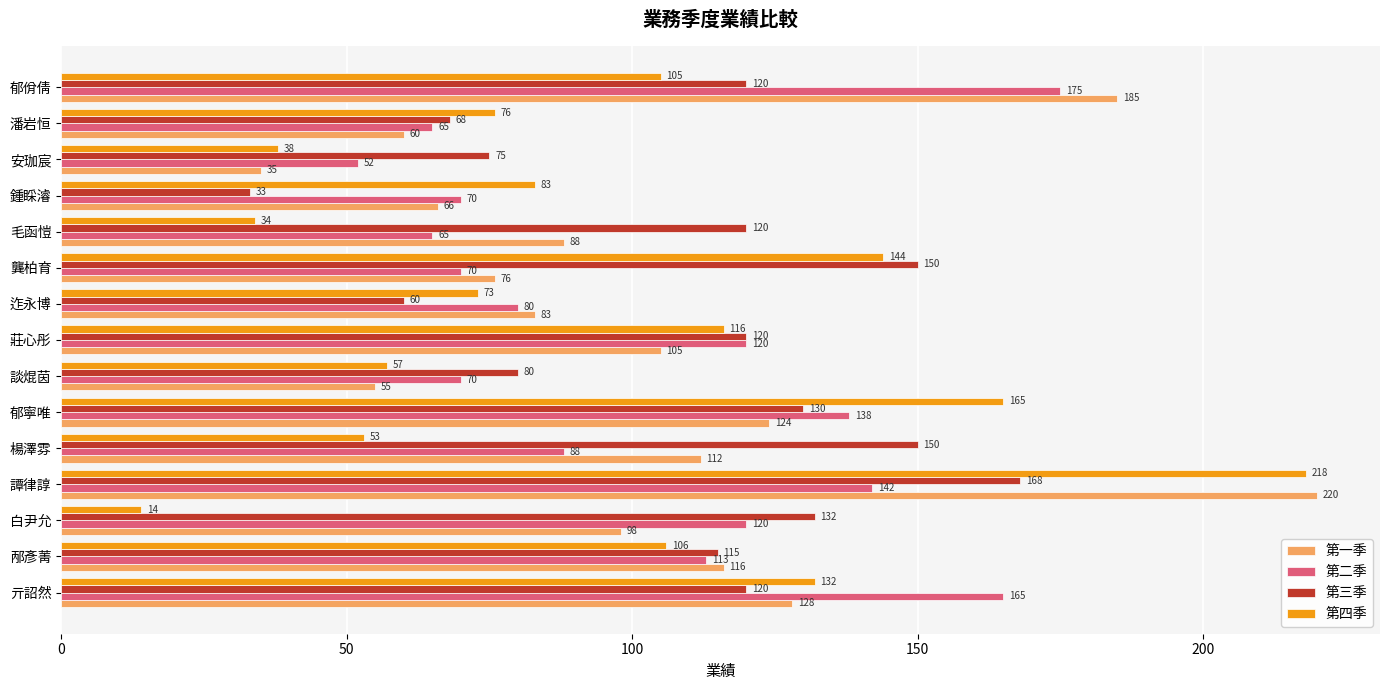

True or false: 第四季 has a value of 57 at 談焜茵.

True